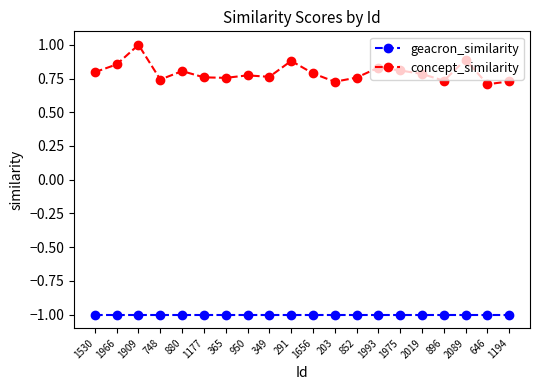

Rank the series by their maximum value, from highest to lowest.

concept_similarity, geacron_similarity